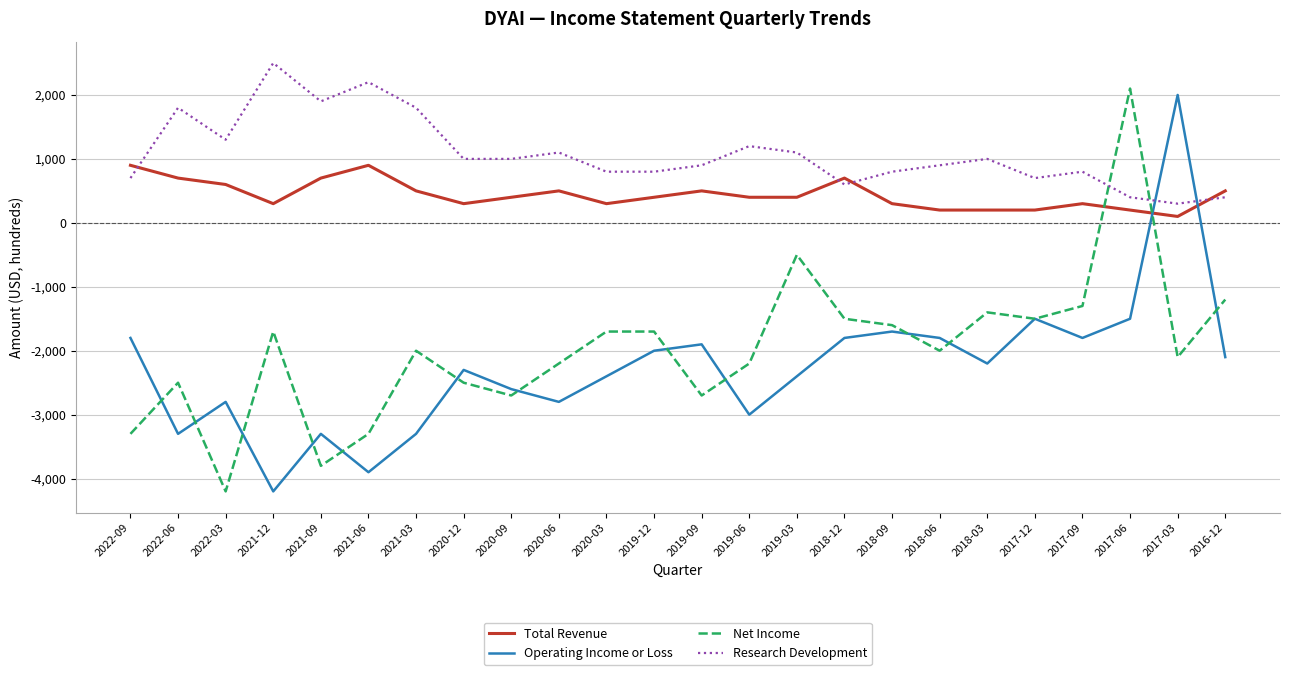

At which label does Total Revenue reach its minimum?

2017-03